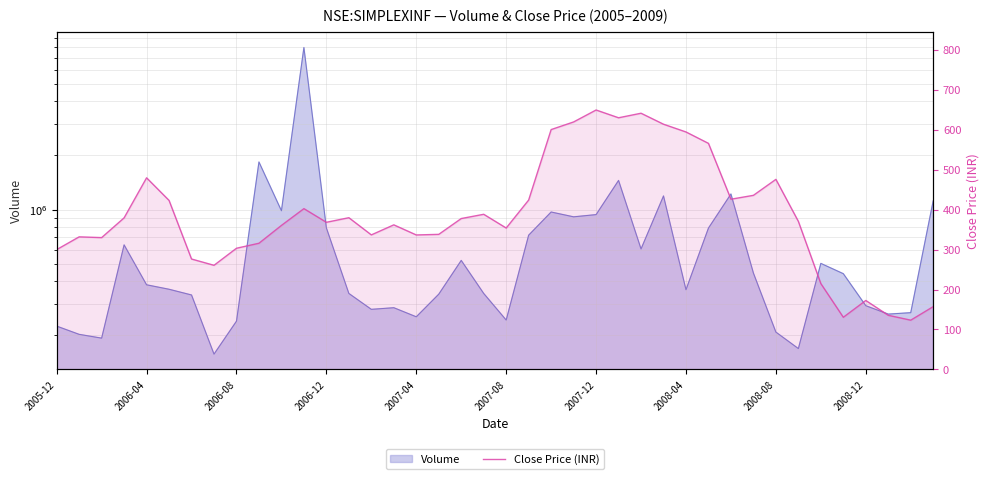

What is the difference between the maximum and minimum values?

526.2